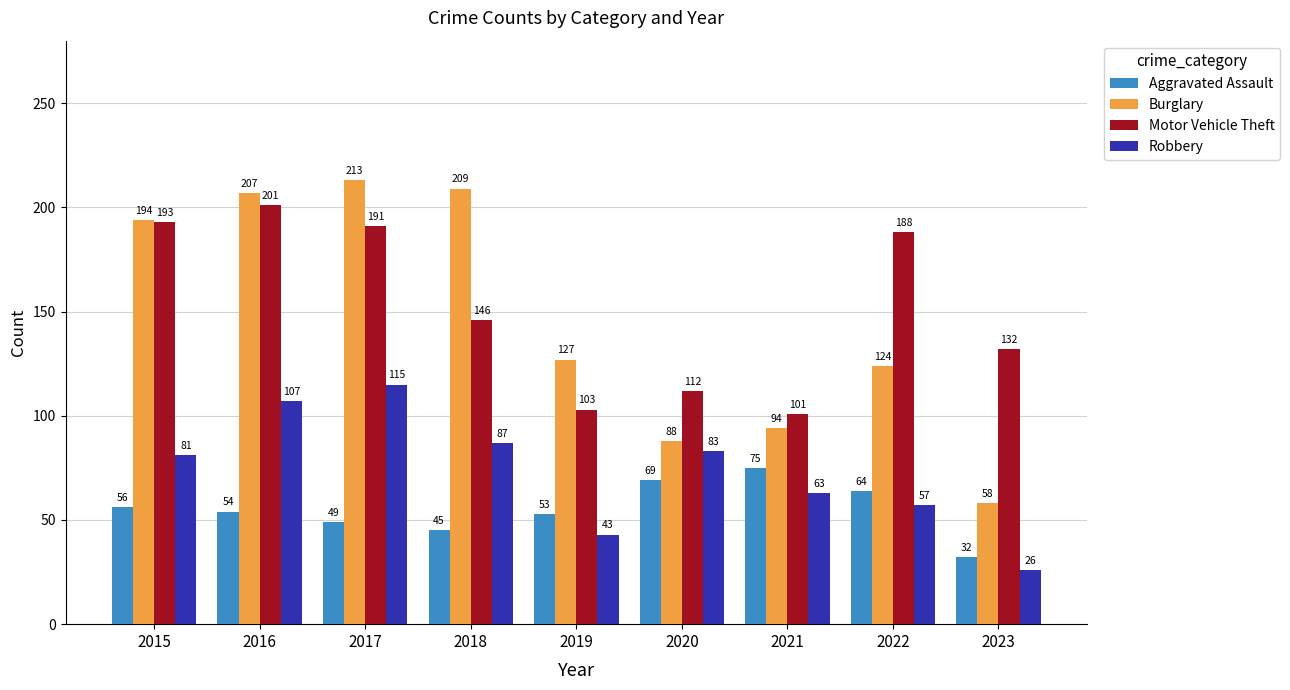

What is the minimum value for Robbery?

26